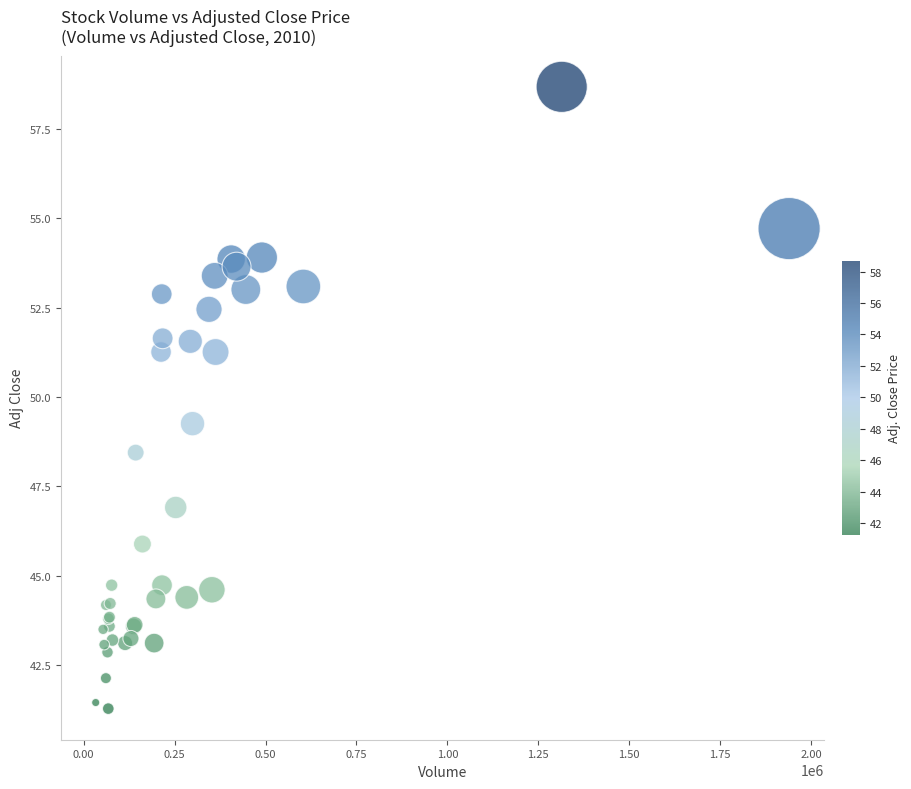

What Y value in the scatter plot is closest to 49?

49.3